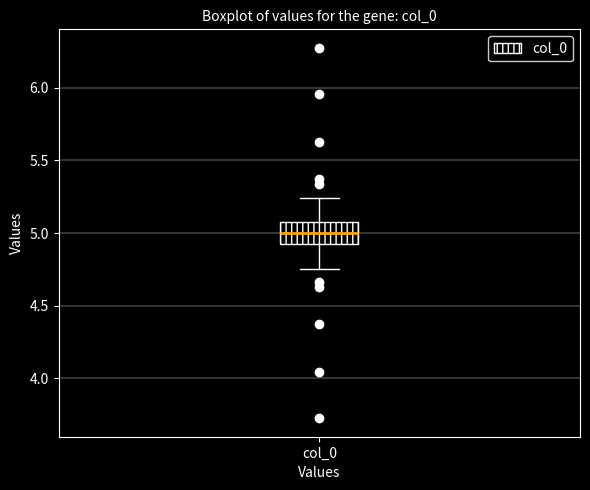

Where does the median line of the box for col_0 sit on the y-axis? The values are not printed on the chart, so give them approximately, as read against the axis.

5.00